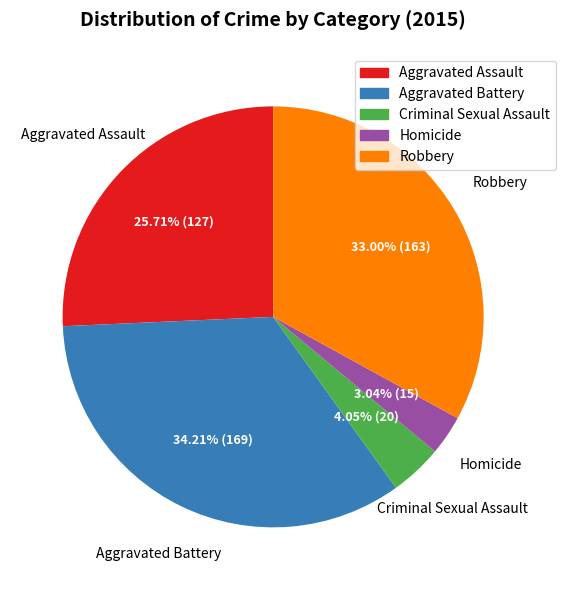

Is Criminal Sexual Assault the majority of the pie?

No